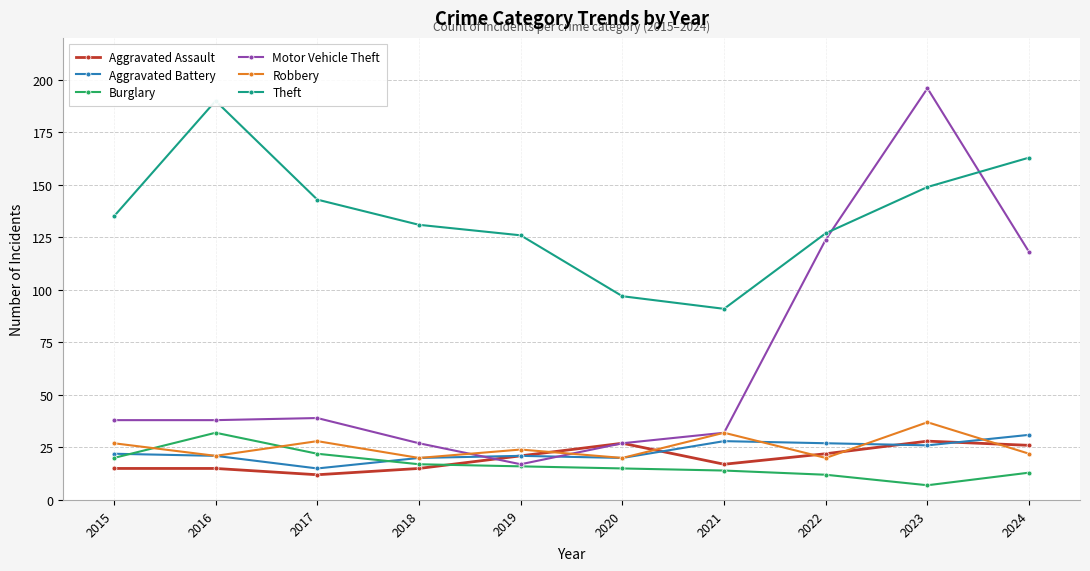

Reading left to right, what are all the values shown in this chart?

Aggravated Assault: 15	15	12	15	21	27	17	22	28	26
Aggravated Battery: 22	21	15	20	21	20	28	27	26	31
Burglary: 20	32	22	17	16	15	14	12	7	13
Motor Vehicle Theft: 38	38	39	27	17	27	32	124	196	118
Robbery: 27	21	28	20	24	20	32	20	37	22
Theft: 135	190	143	131	126	97	91	127	149	163